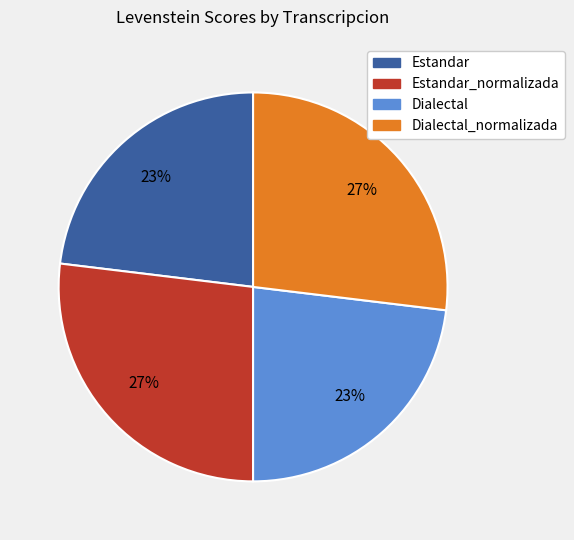

To the nearest percent, what is the difference between the largest and smallest slice percentages?

4%